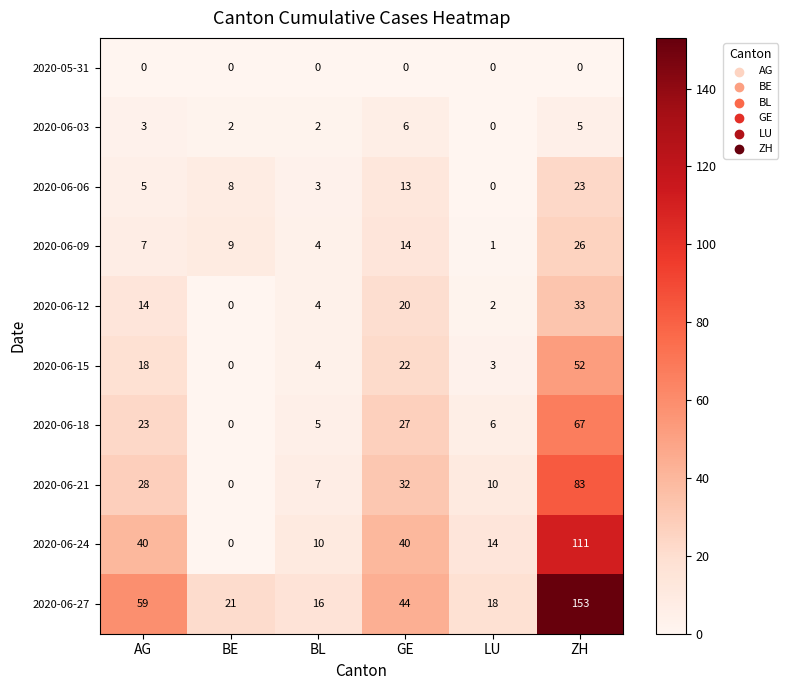

Which category has the lowest value in the 2020-06-24 series?

BE